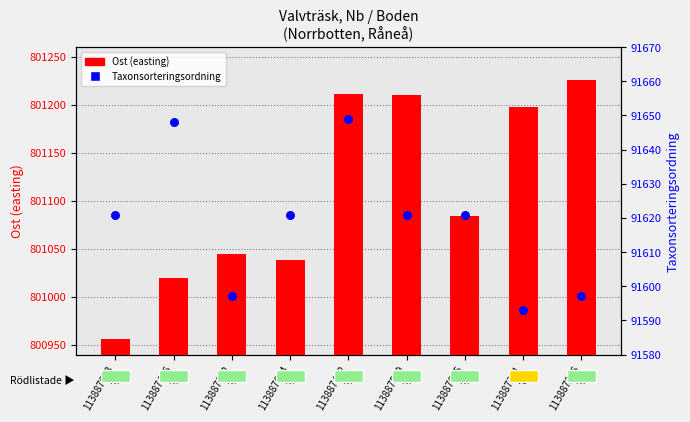

At how many categories does at least one series exceed 308429?

9